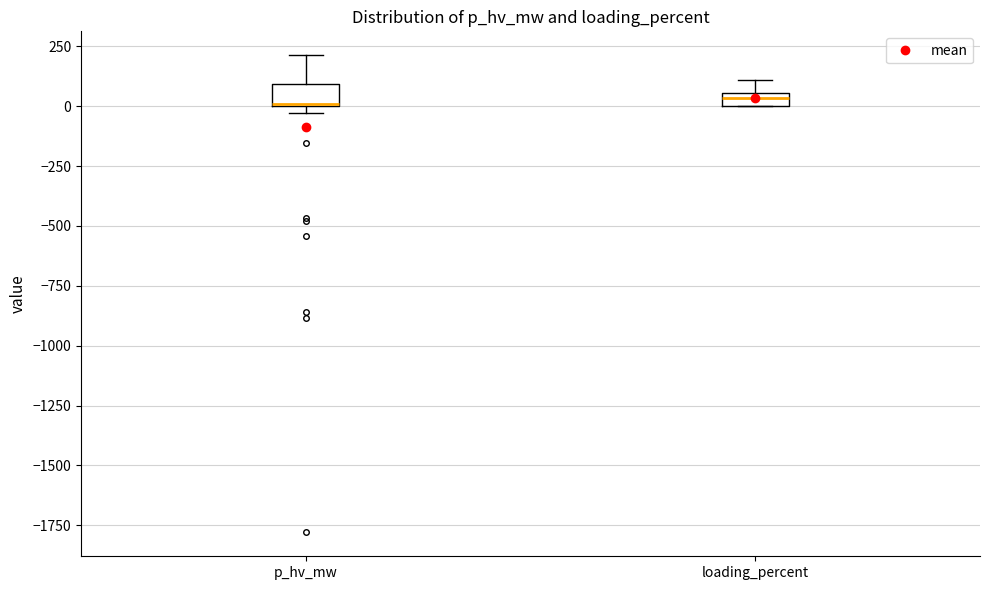

Where is the lower edge of the box for loading_percent on the y-axis? The values are not printed on the chart, so give them approximately, as read against the axis.

0